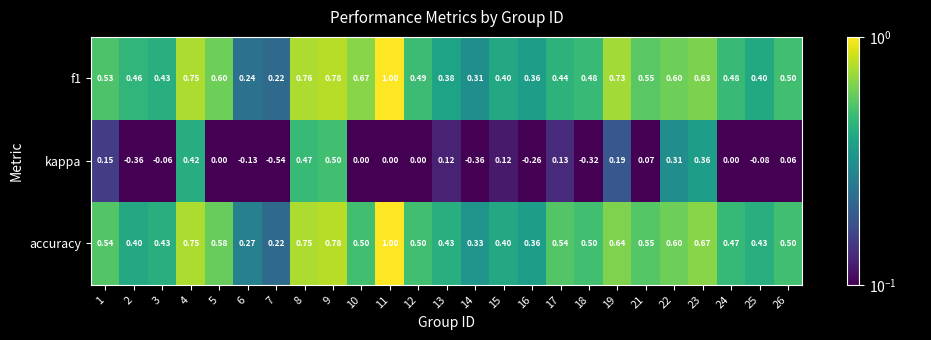

Which series has the largest total across all categories?

f1